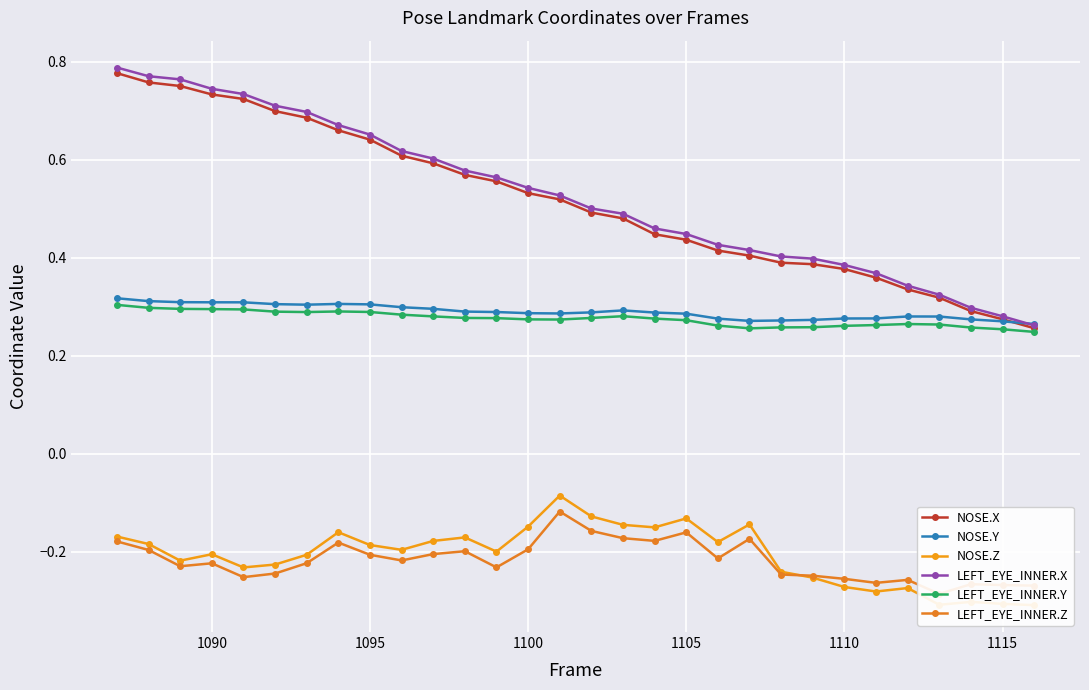

Reading left to right, what are all the values shown in this chart?

NOSE.X: 0.8	0.8	0.8	0.7	0.7	0.7	0.7	0.7	0.6	0.6	0.6	0.6	0.6	0.5	0.5	0.5	0.5	0.4	0.4	0.4	0.4	0.4	0.4	0.4	0.4	0.3	0.3	0.3	0.3	0.3
NOSE.Y: 0.3	0.3	0.3	0.3	0.3	0.3	0.3	0.3	0.3	0.3	0.3	0.3	0.3	0.3	0.3	0.3	0.3	0.3	0.3	0.3	0.3	0.3	0.3	0.3	0.3	0.3	0.3	0.3	0.3	0.3
NOSE.Z: -0.2	-0.2	-0.2	-0.2	-0.2	-0.2	-0.2	-0.2	-0.2	-0.2	-0.2	-0.2	-0.2	-0.1	-0.1	-0.1	-0.1	-0.2	-0.1	-0.2	-0.1	-0.2	-0.3	-0.3	-0.3	-0.3	-0.3	-0.3	-0.3	-0.3
LEFT_EYE_INNER.X: 0.8	0.8	0.8	0.7	0.7	0.7	0.7	0.7	0.7	0.6	0.6	0.6	0.6	0.5	0.5	0.5	0.5	0.5	0.4	0.4	0.4	0.4	0.4	0.4	0.4	0.3	0.3	0.3	0.3	0.3
LEFT_EYE_INNER.Y: 0.3	0.3	0.3	0.3	0.3	0.3	0.3	0.3	0.3	0.3	0.3	0.3	0.3	0.3	0.3	0.3	0.3	0.3	0.3	0.3	0.3	0.3	0.3	0.3	0.3	0.3	0.3	0.3	0.3	0.2
LEFT_EYE_INNER.Z: -0.2	-0.2	-0.2	-0.2	-0.3	-0.2	-0.2	-0.2	-0.2	-0.2	-0.2	-0.2	-0.2	-0.2	-0.1	-0.2	-0.2	-0.2	-0.2	-0.2	-0.2	-0.2	-0.2	-0.3	-0.3	-0.3	-0.3	-0.3	-0.3	-0.3